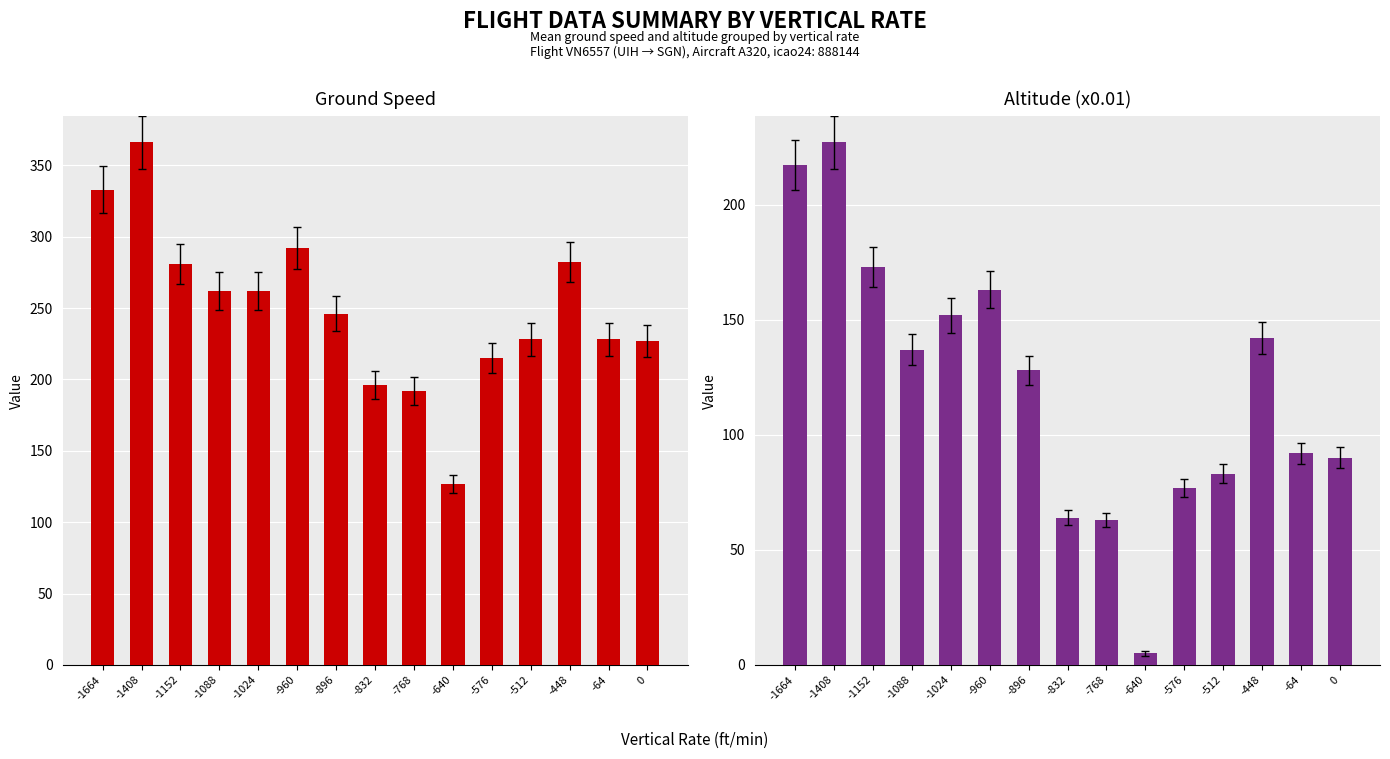

How many bars are there in total?

30